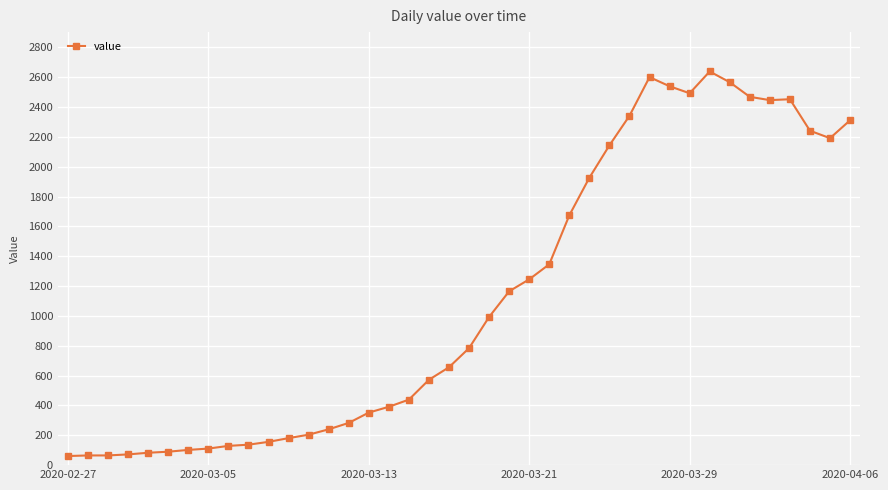

True or false: there are more than 2 points higher than both neighbors.

True